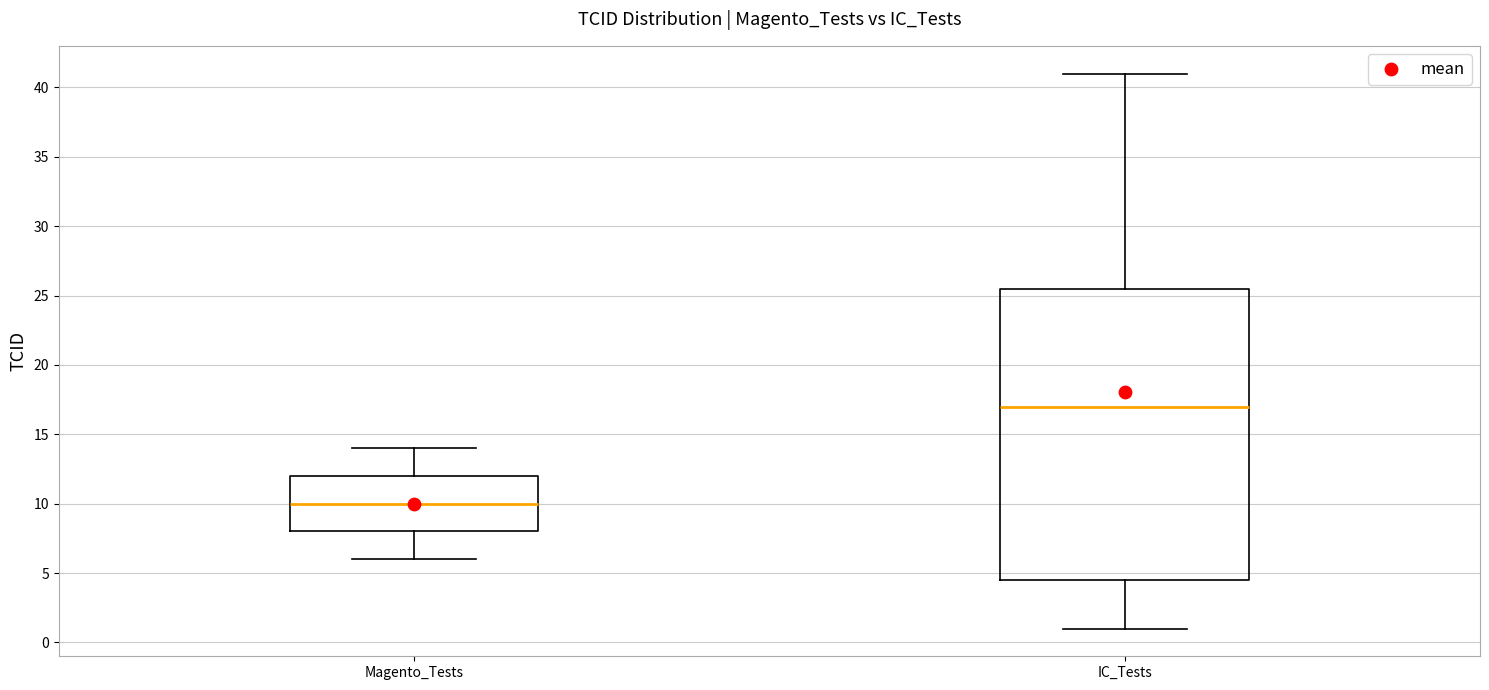

Reading left to right, transcribe this box plot: for each box, give where its median line is, the range the box spans, and where its two whiskers end, as read against the y-axis. The values are not printed on the chart, so give them approximately, as read against the axis.

Magento_Tests: median 10.0, box 8.0 to 12.0, whiskers 6.0 to 14.0
IC_Tests: median 17.0, box 4.5 to 25.5, whiskers 1.0 to 41.0